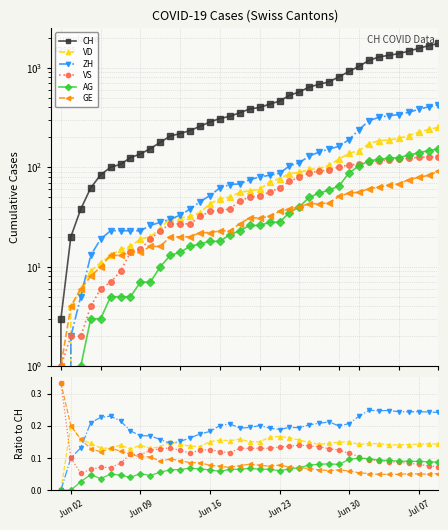

List the labels in order of GE value, smallest first.

2020-05-31, 2020-06-01, 2020-06-02, 2020-06-03, 2020-06-04, 2020-06-05, 2020-06-06, 2020-06-07, 2020-06-08, 2020-06-09, 2020-06-10, 2020-06-11, 2020-06-12, 2020-06-13, 2020-06-14, 2020-06-15, 2020-06-16, 2020-06-17, 2020-06-18, 2020-06-19, 2020-06-20, 2020-06-21, 2020-06-22, 2020-06-23, 2020-06-24, 2020-06-25, 2020-06-26, 2020-06-27, 2020-06-28, 2020-06-29, 2020-06-30, 2020-07-01, 2020-07-02, 2020-07-03, 2020-07-04, 2020-07-05, 2020-07-06, 2020-07-07, 2020-07-08, 2020-07-09